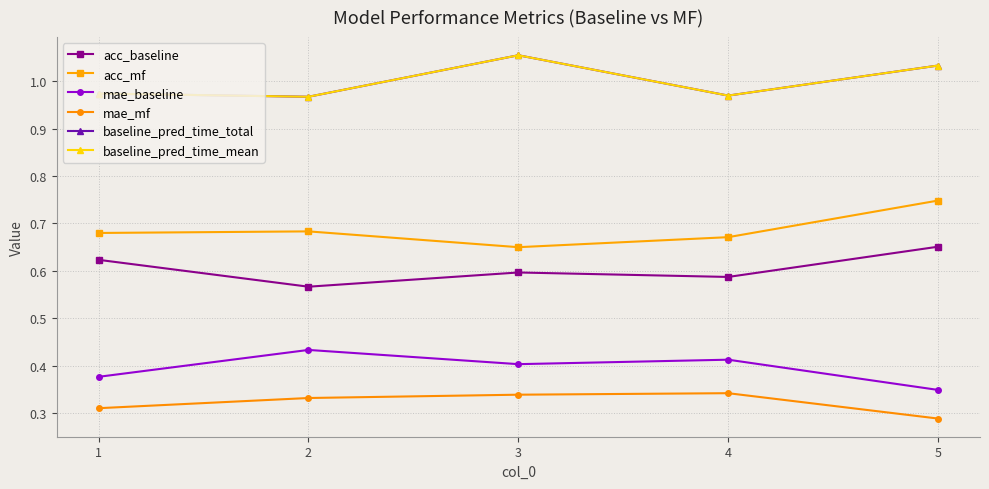

True or false: baseline_pred_time_total has a value of 1.4 at 5.

False